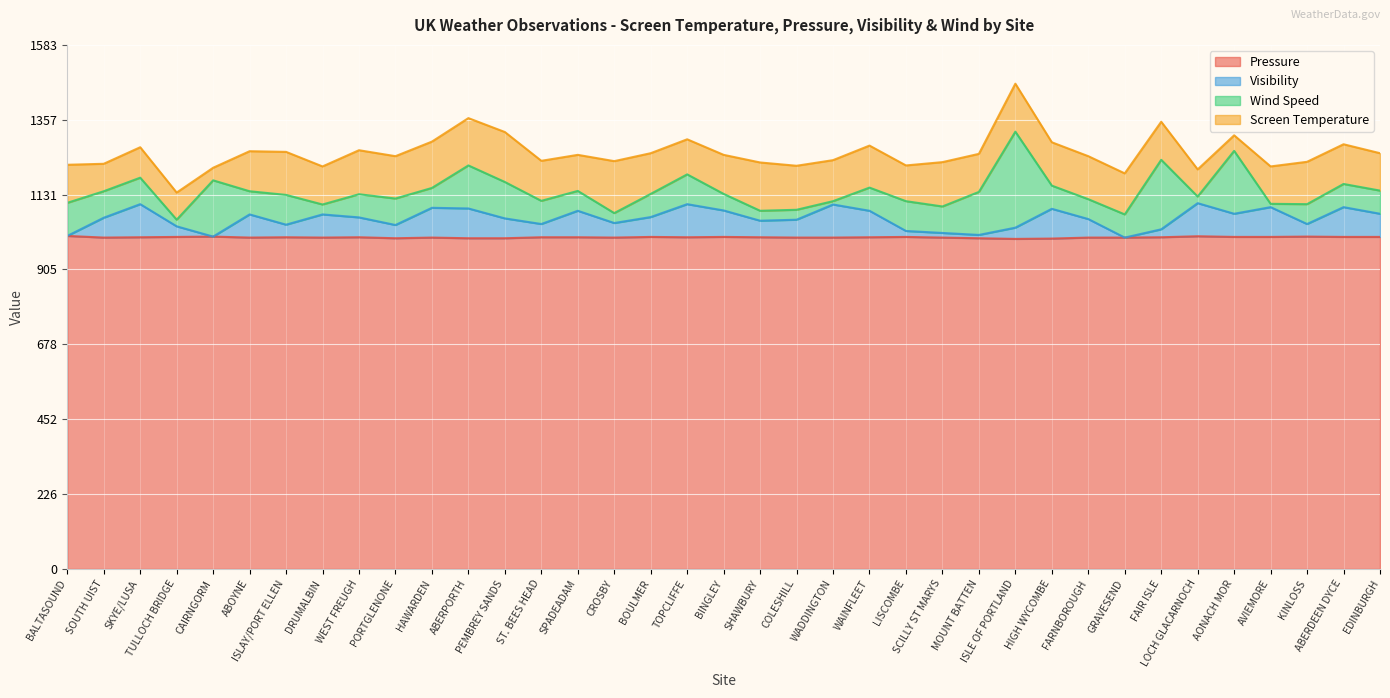

What is the sum of the Pressure values at LISCOMBE and LOCH GLACARNOCH?

2008